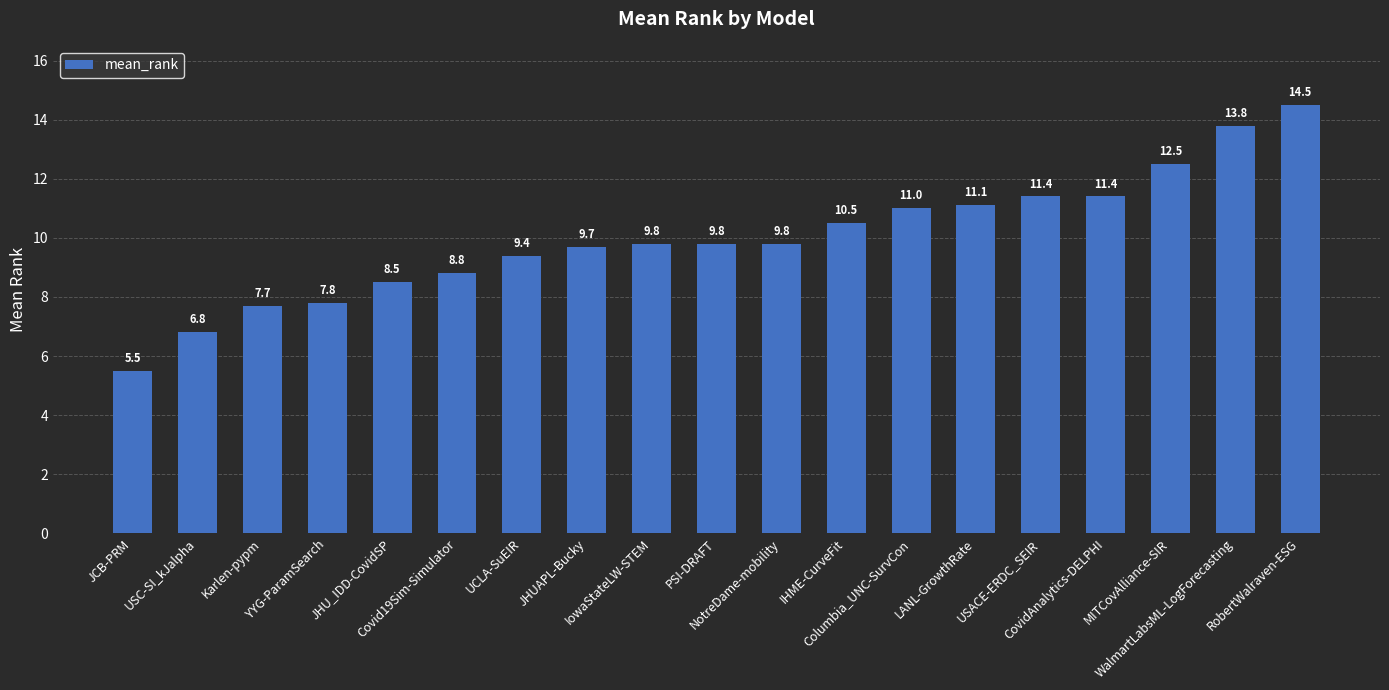

Does the chart contain any negative values?

No